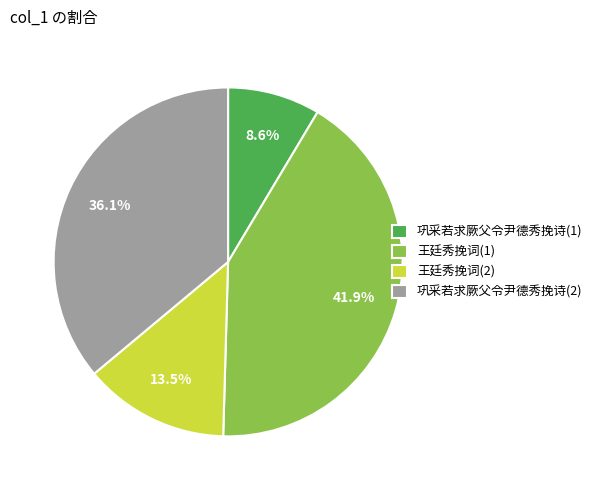

What is the total percentage of 王廷秀挽词(2) and 巩采若求厥父令尹德秀挽诗(2)?

49.6%